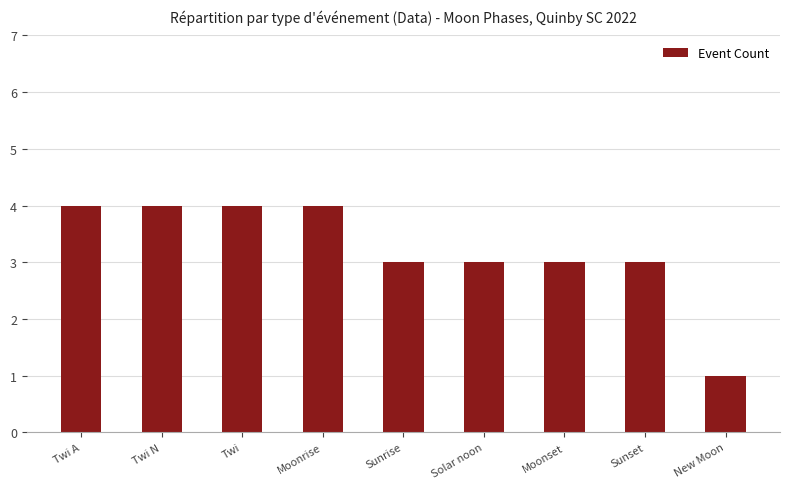

At which category does the chart reach its minimum across all series?

New Moon